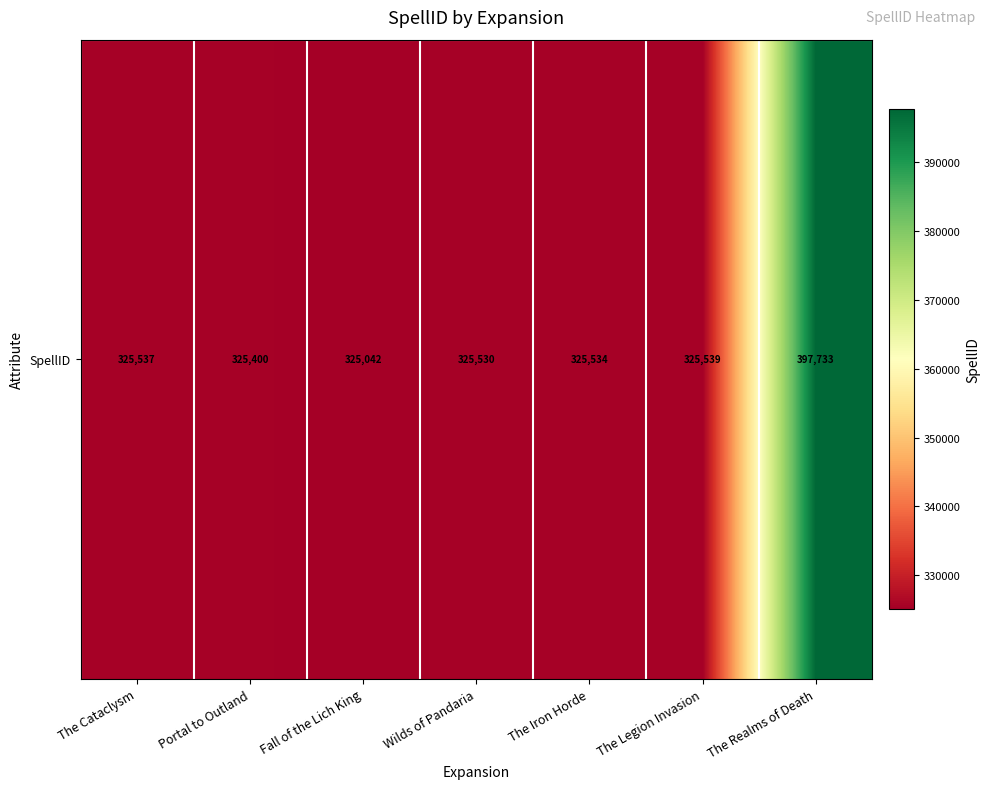

Reading right to left, transcribe all the data shown in this chart.

The Realms of Death=397733	The Legion Invasion=325539	The Iron Horde=325534	Wilds of Pandaria=325530	Fall of the Lich King=325042	Portal to Outland=325400	The Cataclysm=325537